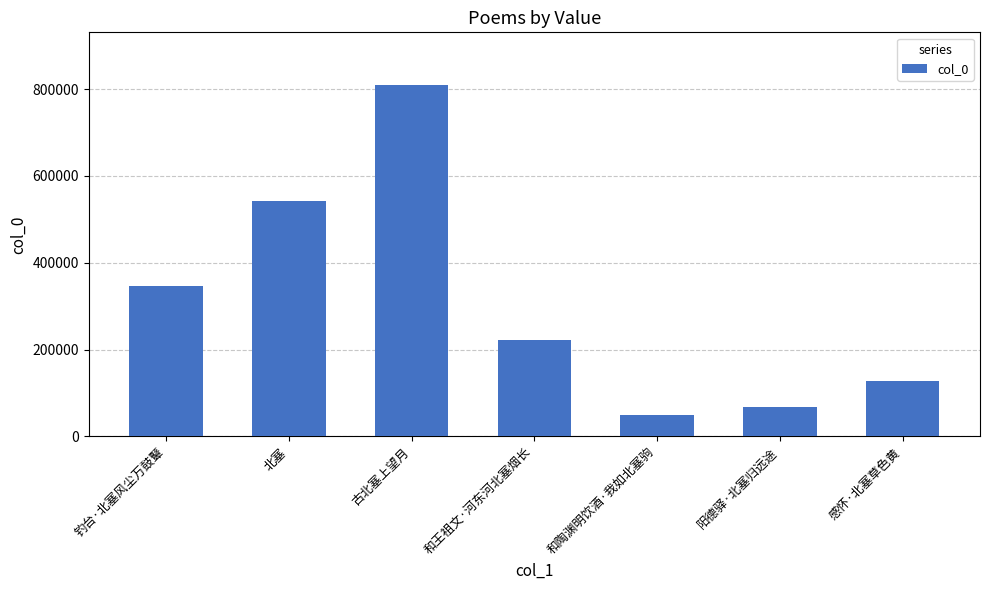

True or false: the data shows 47228 at 感怀·北塞草色黄.

False